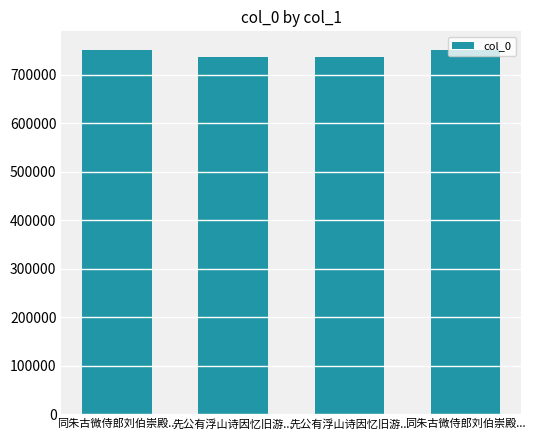

What is the label of the 3rd bar from the left?

先公有浮山诗因忆旧游...